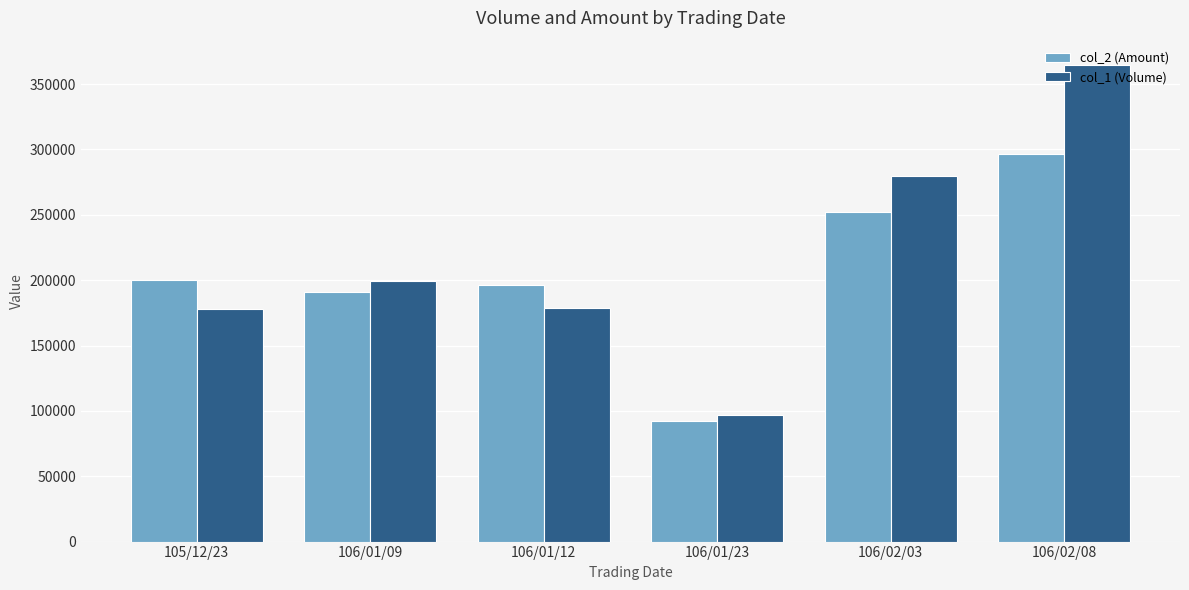

Rank the series at 106/02/03 from lowest to highest value.

col_2 (Amount), col_1 (Volume)